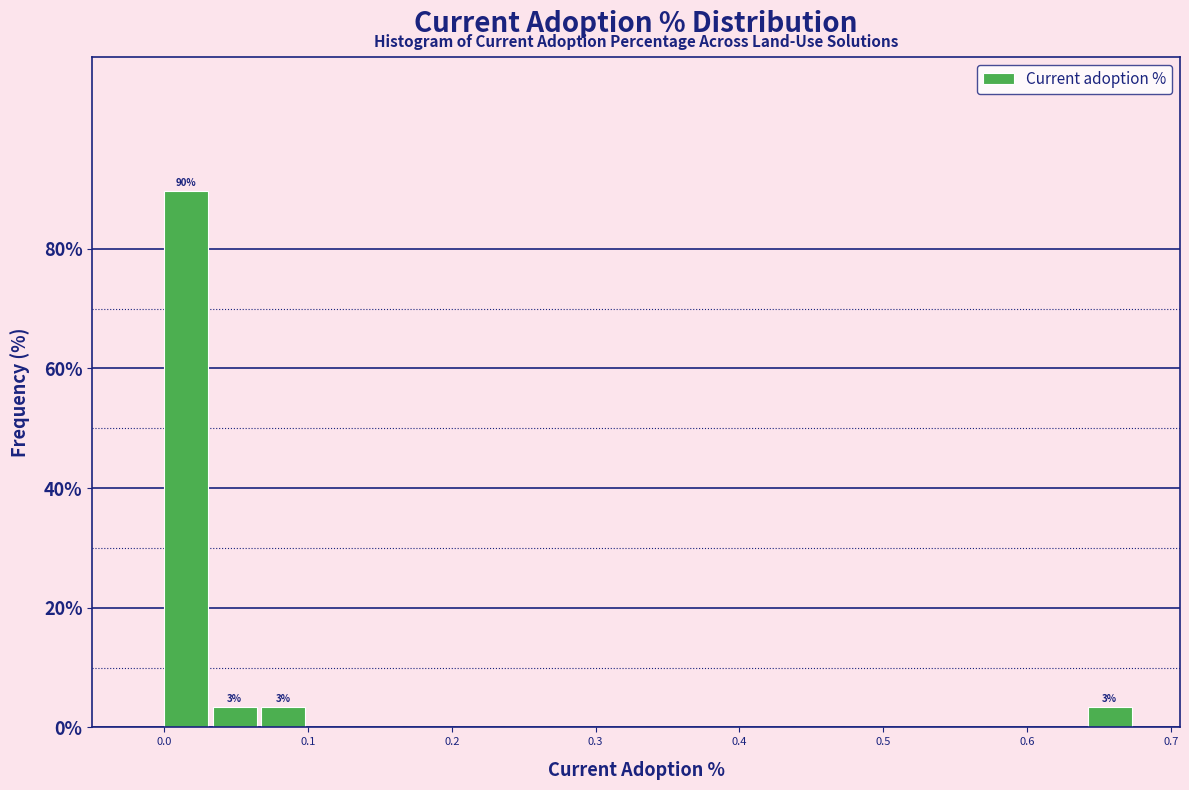

Around what value on the x-axis is the tallest bar? Give the approximate position of its centre, as read against the axis.

0.02